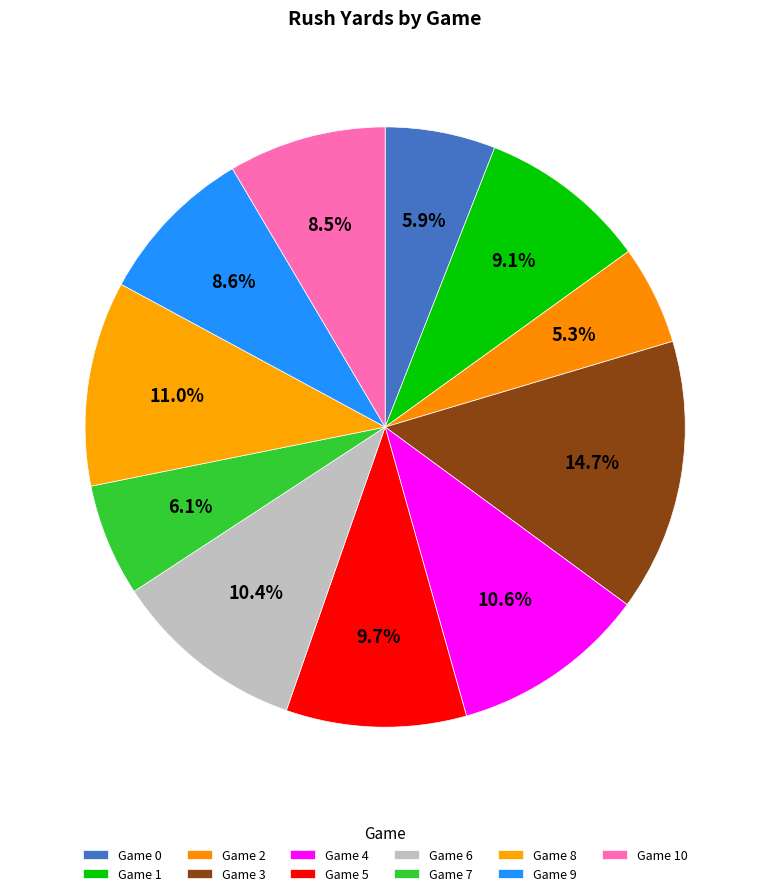

Count the number of slices in the pie.

11